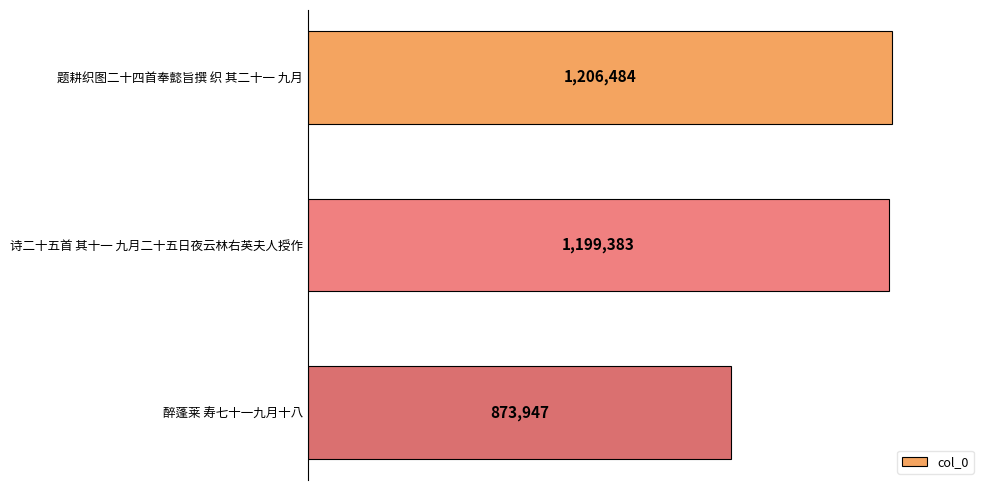

Are the bars horizontal?

Yes